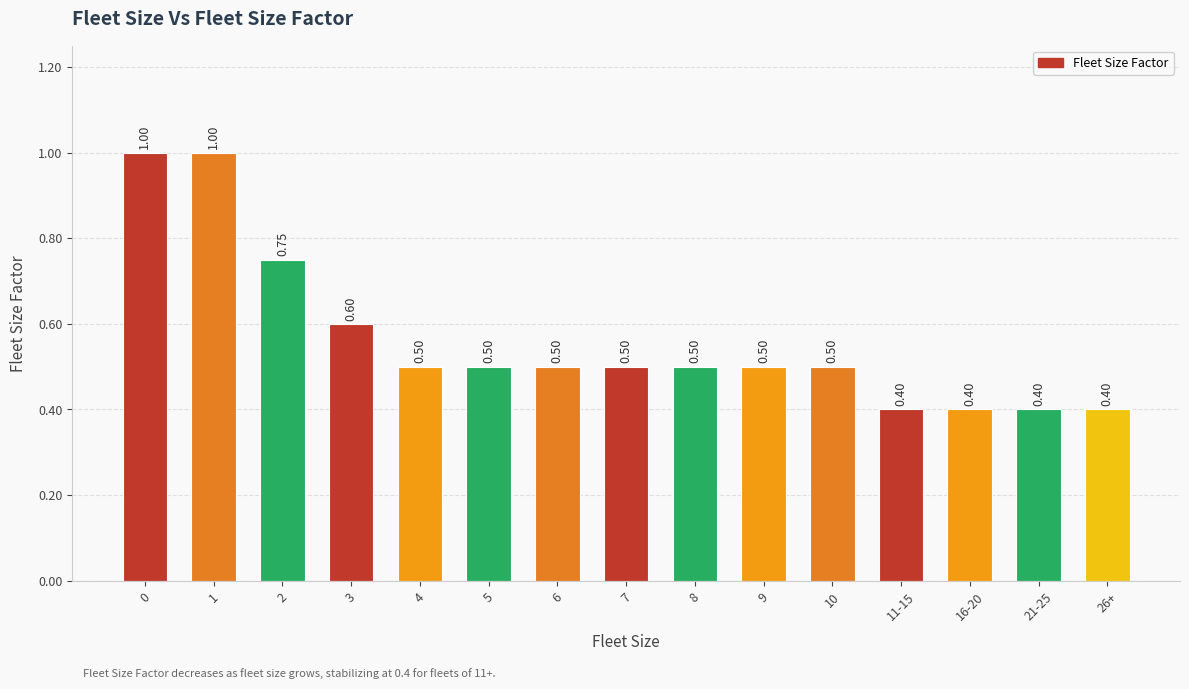

What is the sum of the values at 3 and 1?

1.6